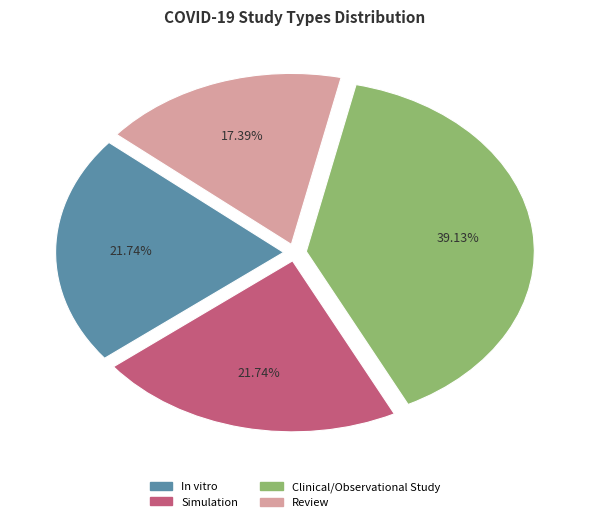

How many segments does this pie chart have?

4